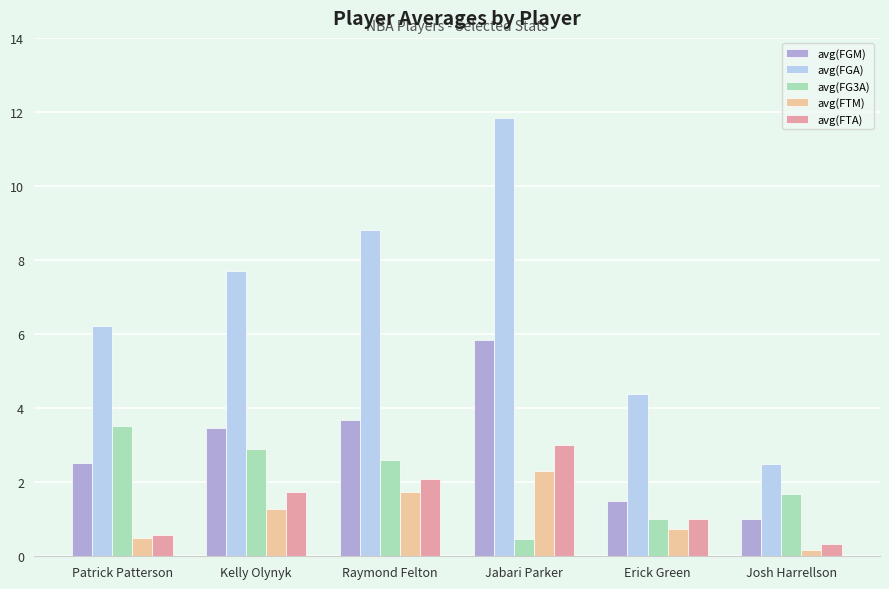

What position from the right is Erick Green?

2